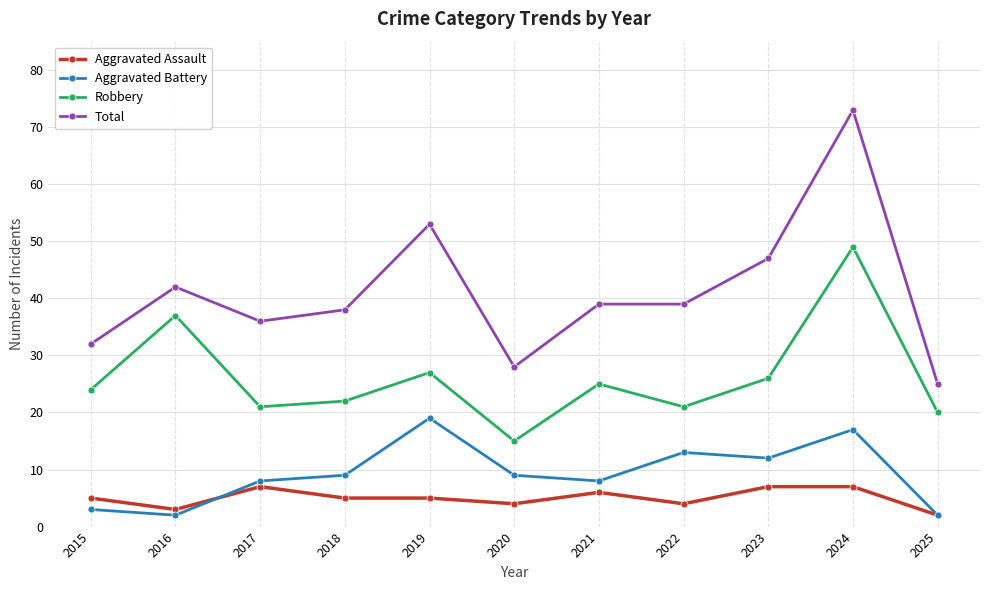

At which category does Aggravated Battery reach its first local peak?

2019